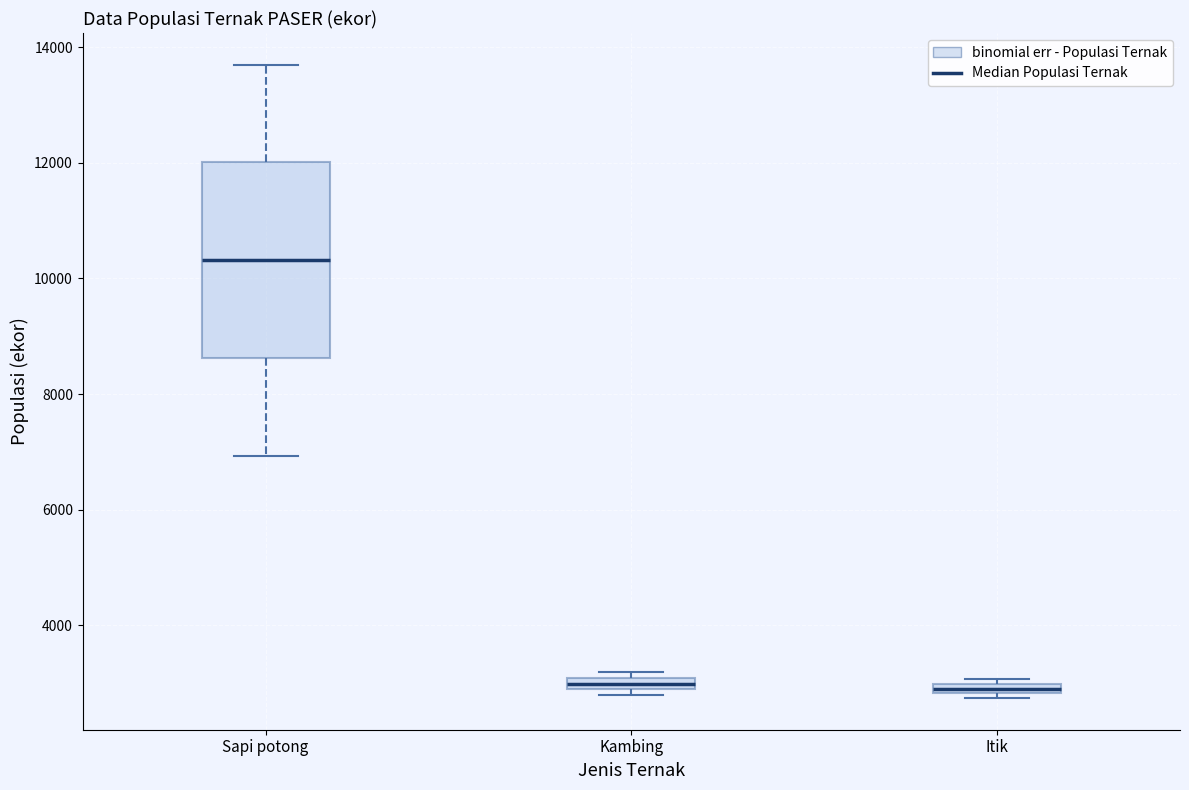

Where is the upper edge of the box for Kambing on the y-axis? The values are not printed on the chart, so give them approximately, as read against the axis.

3000